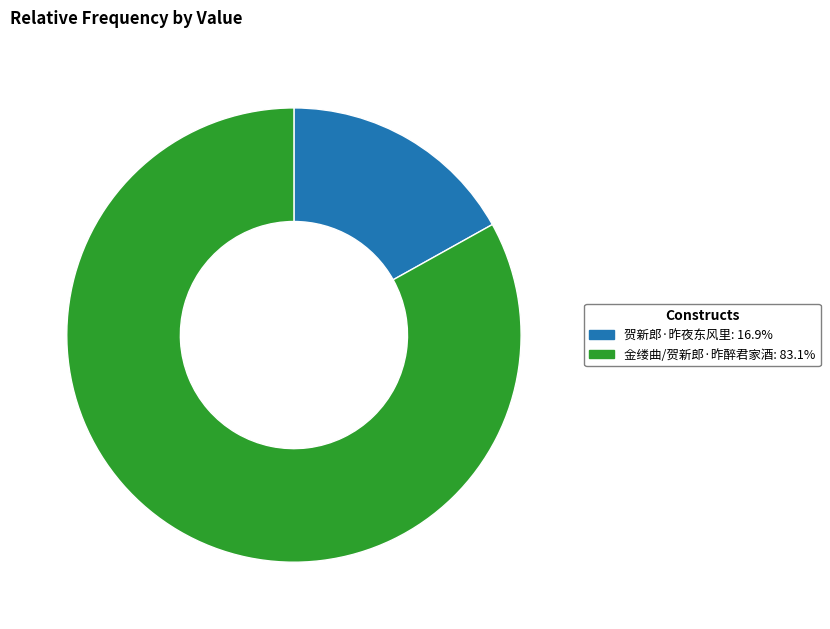

How many segments does this pie chart have?

2